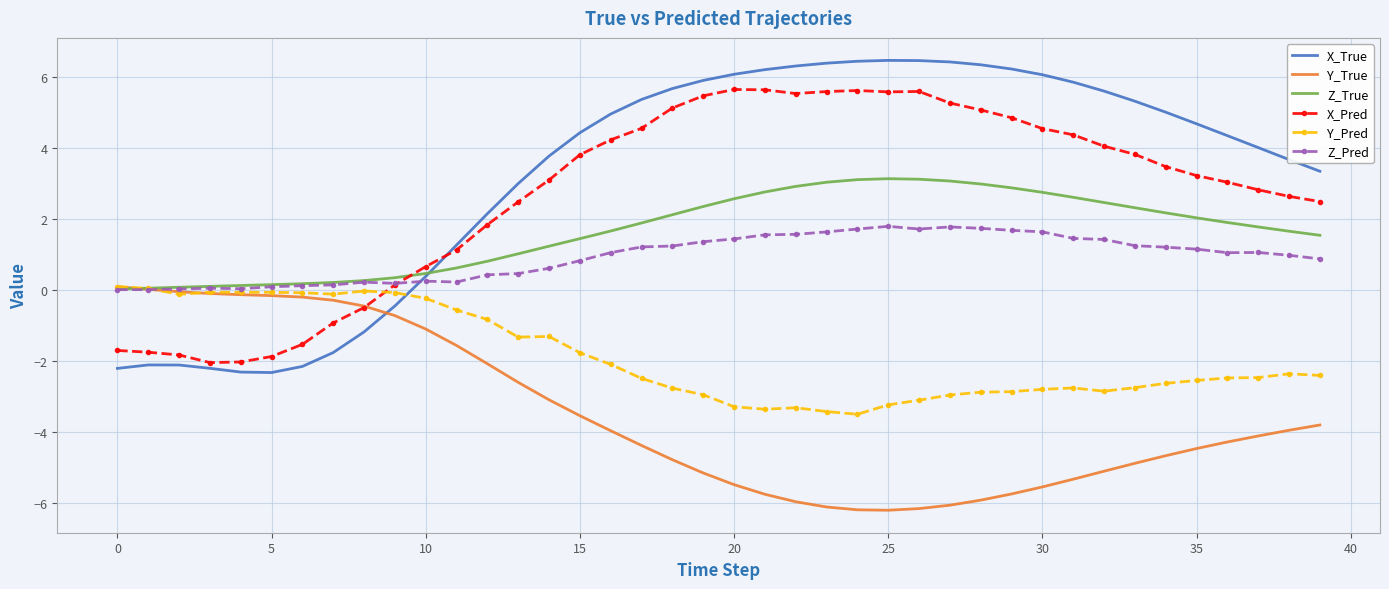

How many values in X_True are below zero?

10